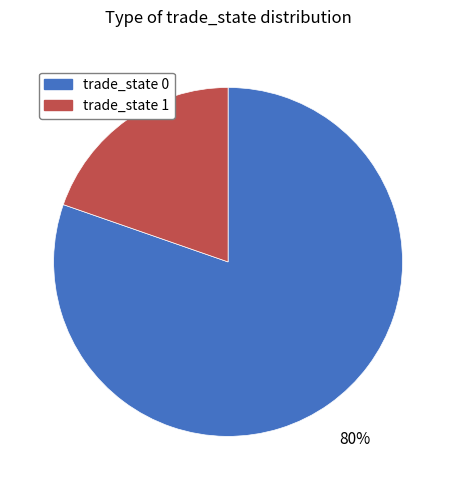

To the nearest percent, what is the average slice percentage?

50%